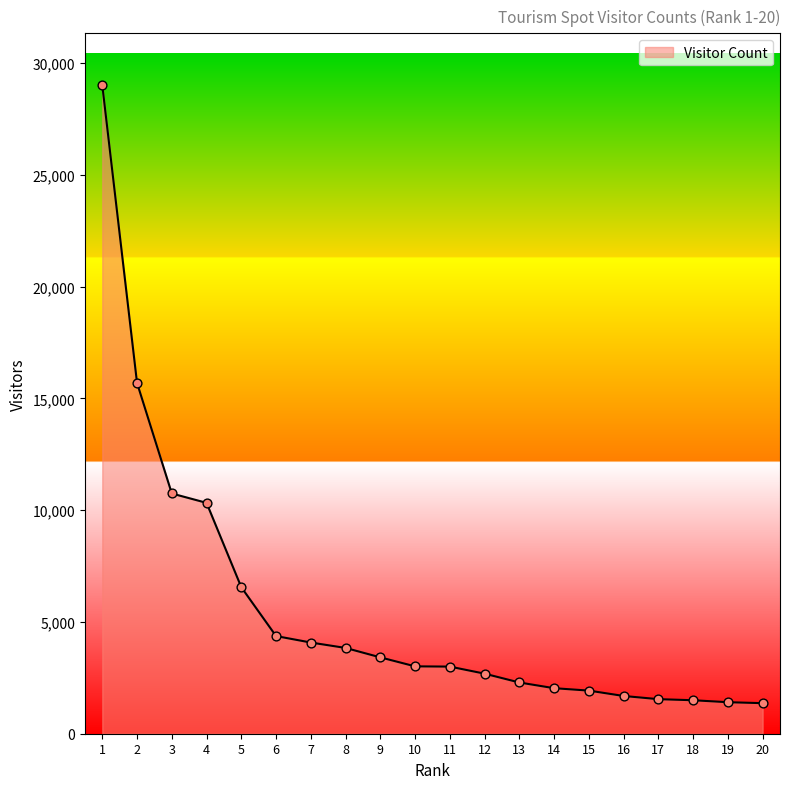

What is the change in value from 4 to 15?

-8400